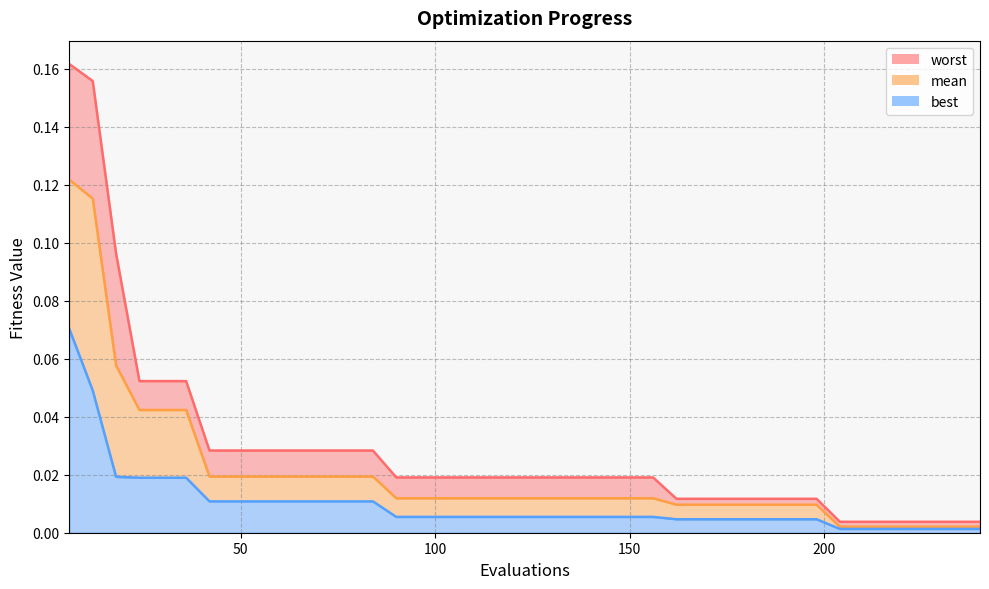

The worst series shows 0.0 at 186. True or false?

True